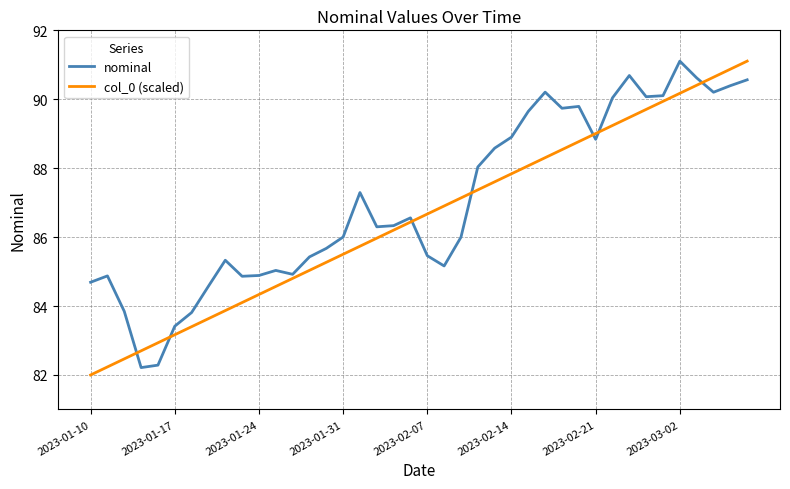

List the series in order of their overall mean, lowest first.

col_0 (scaled), nominal